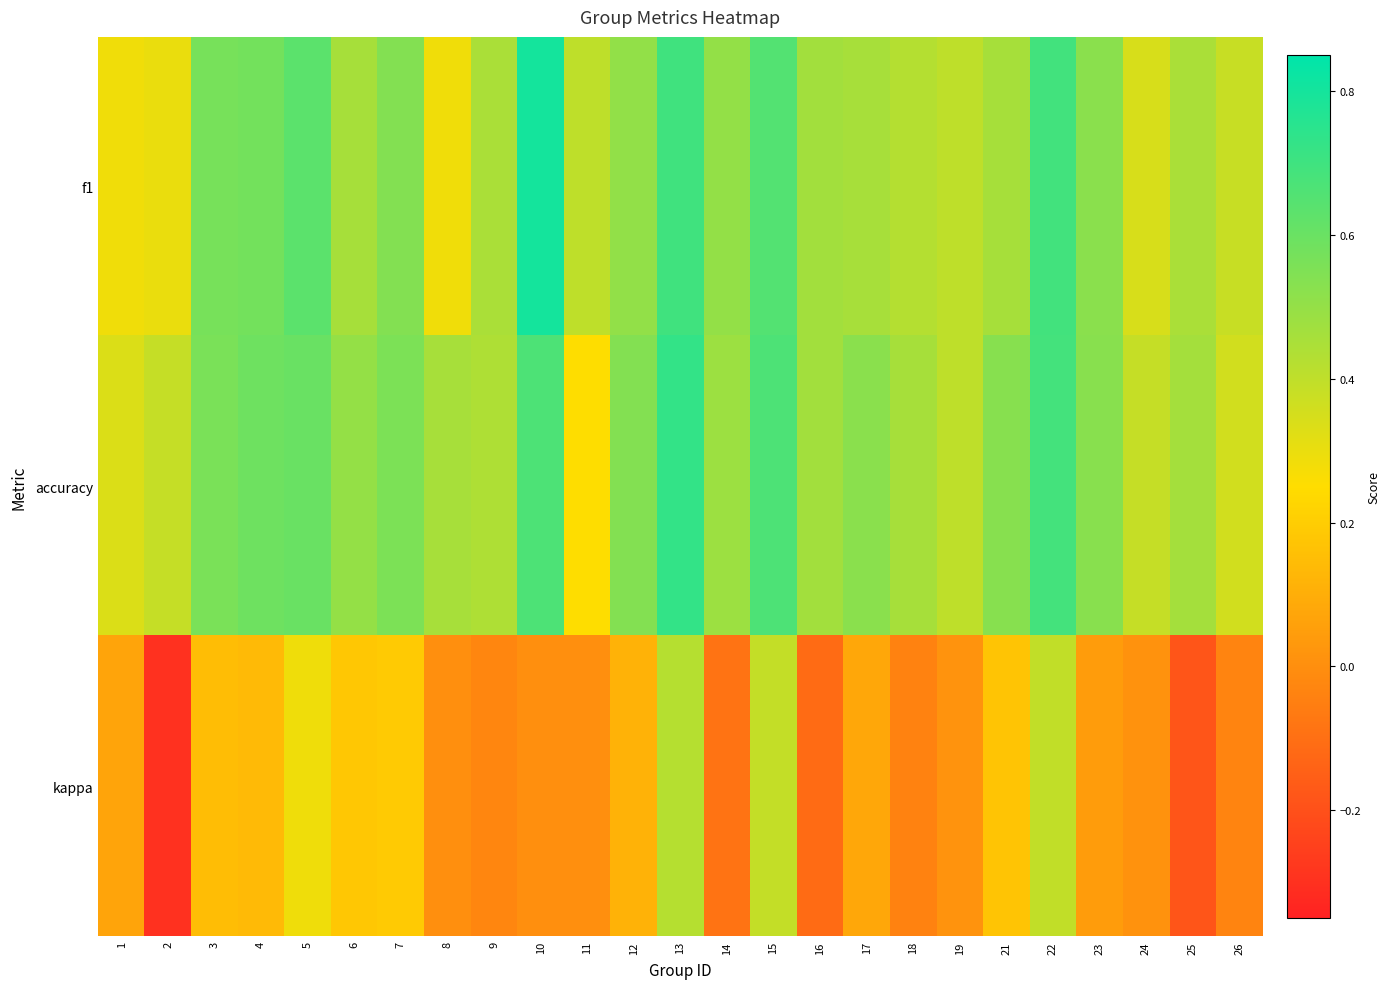

How many distinct data groups are displayed?

3